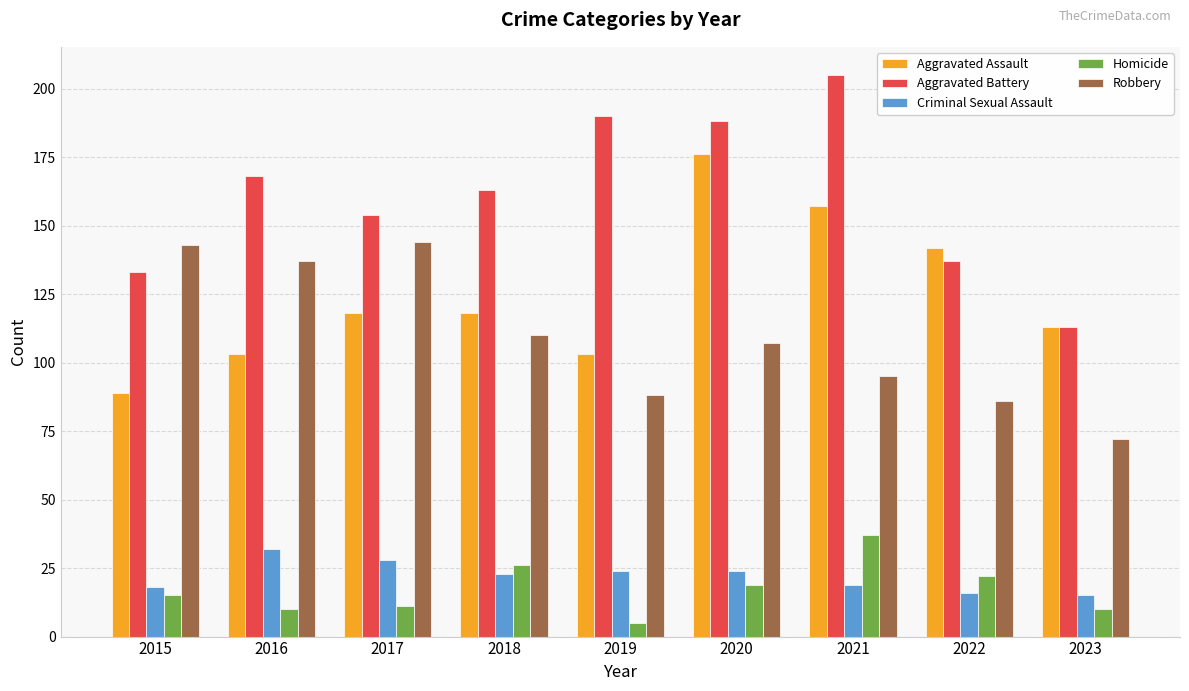

What is the average value of the Homicide series?

17